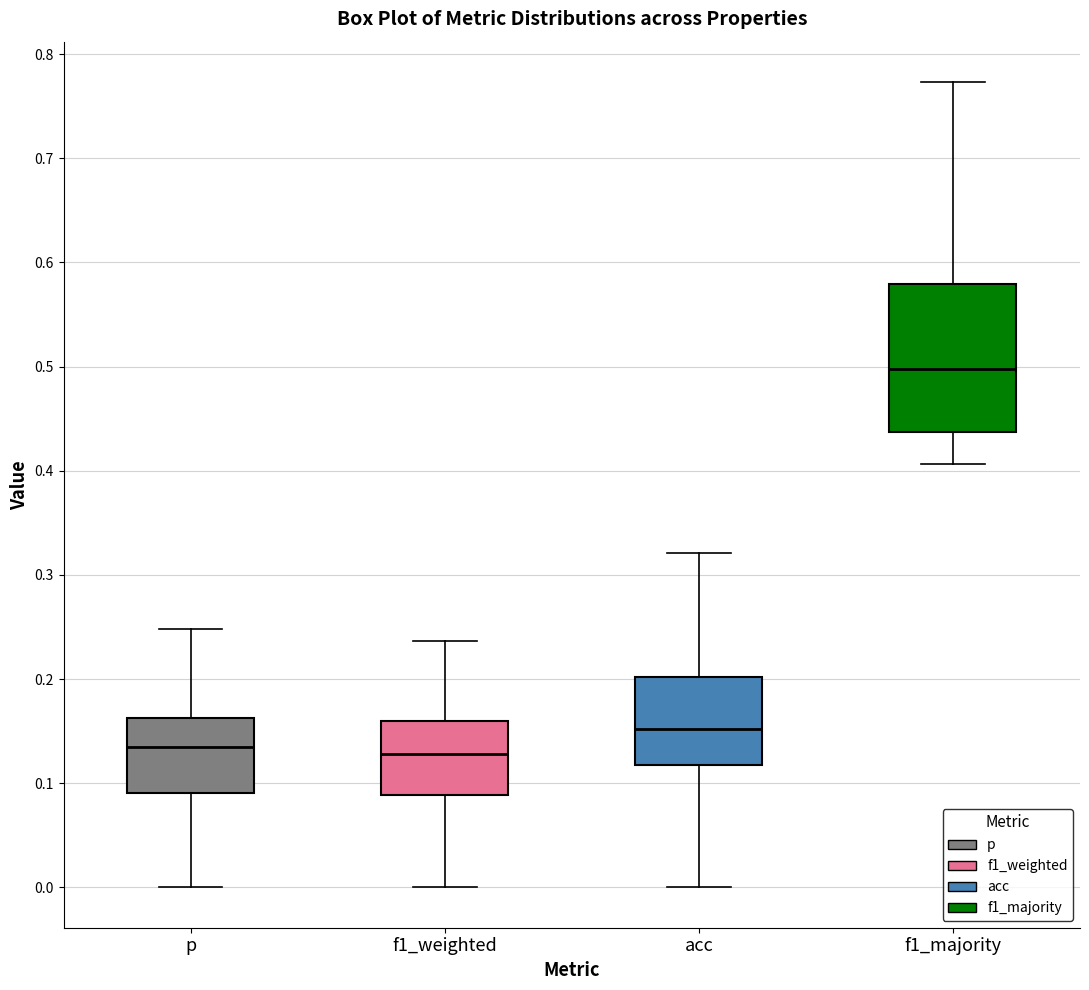

Which box's median line is the highest?

f1_majority